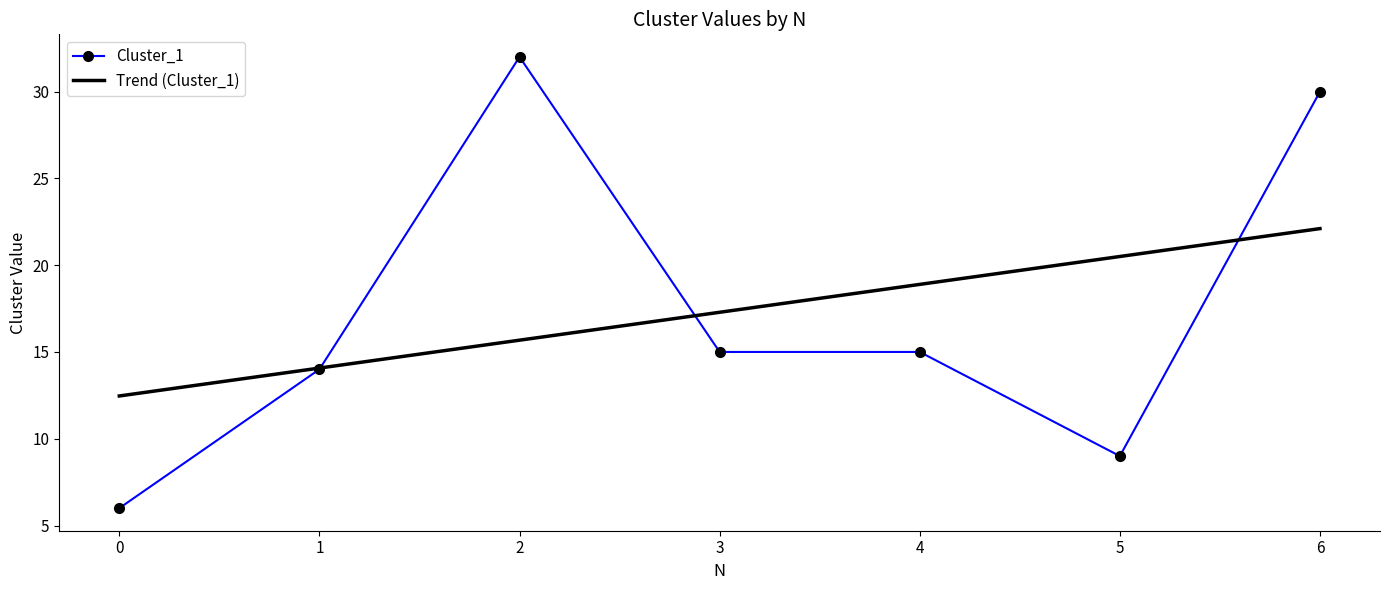

Which category has the highest value in the Cluster_1 series?

2